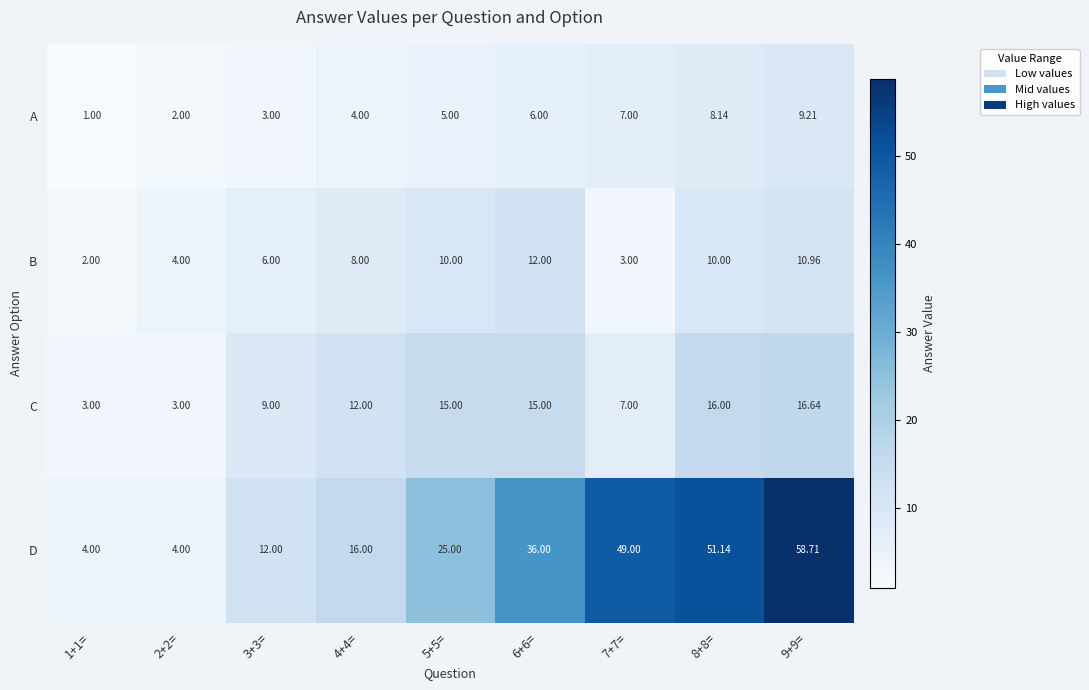

Which series changed the most between 3+3= and 5+5=?

D